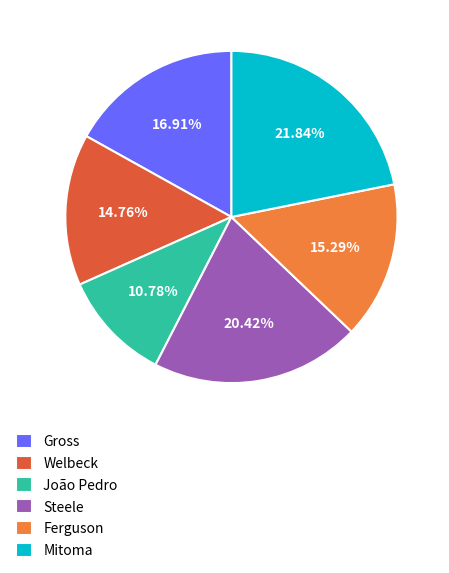

The Welbeck slice represents 15% of the pie. True or false?

True